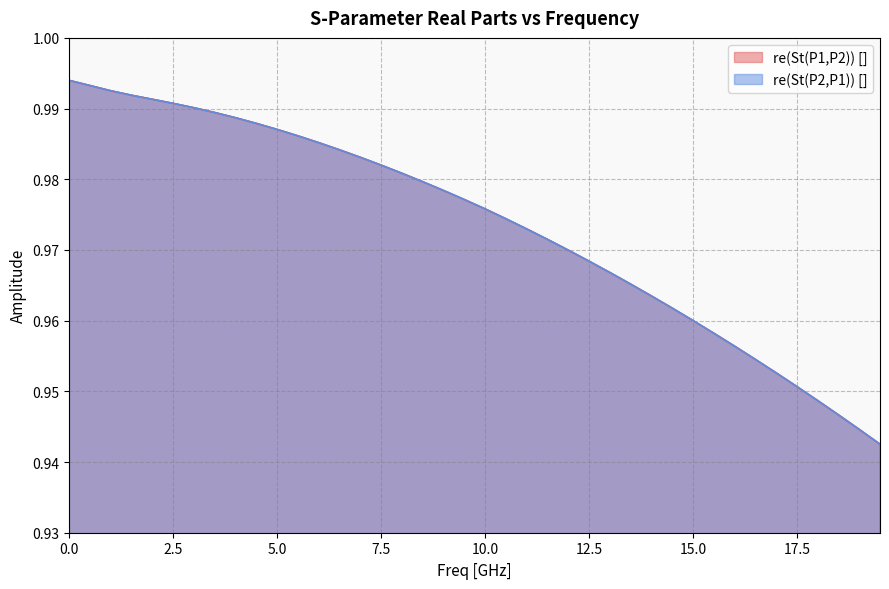

At how many categories does at least one series exceed 0?

40